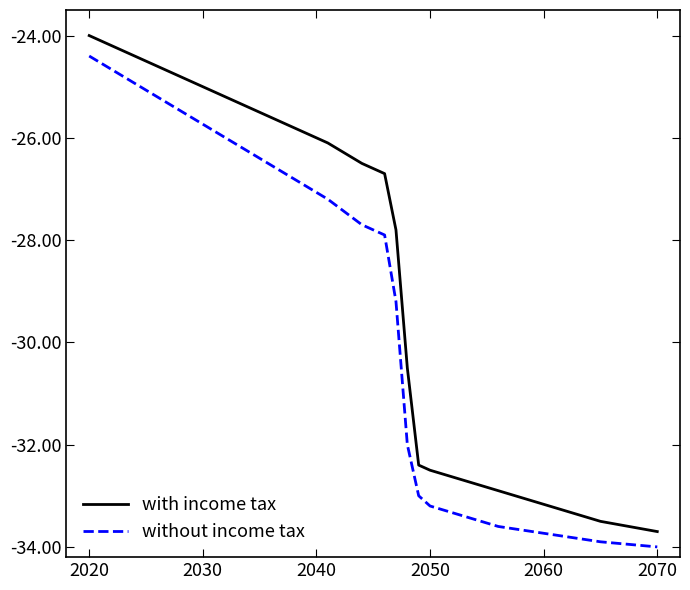

List the series in order of their overall mean, highest first.

with income tax, without income tax